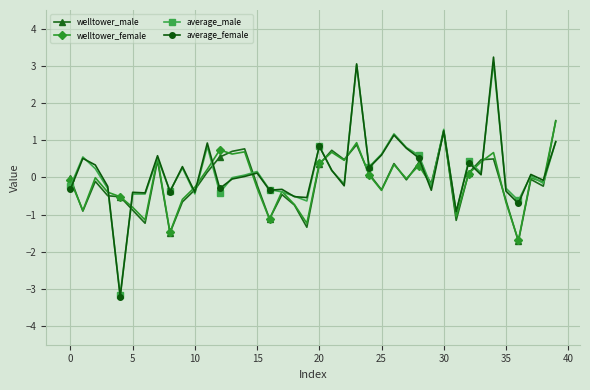

What is the highest value of the average_female series?

3.2